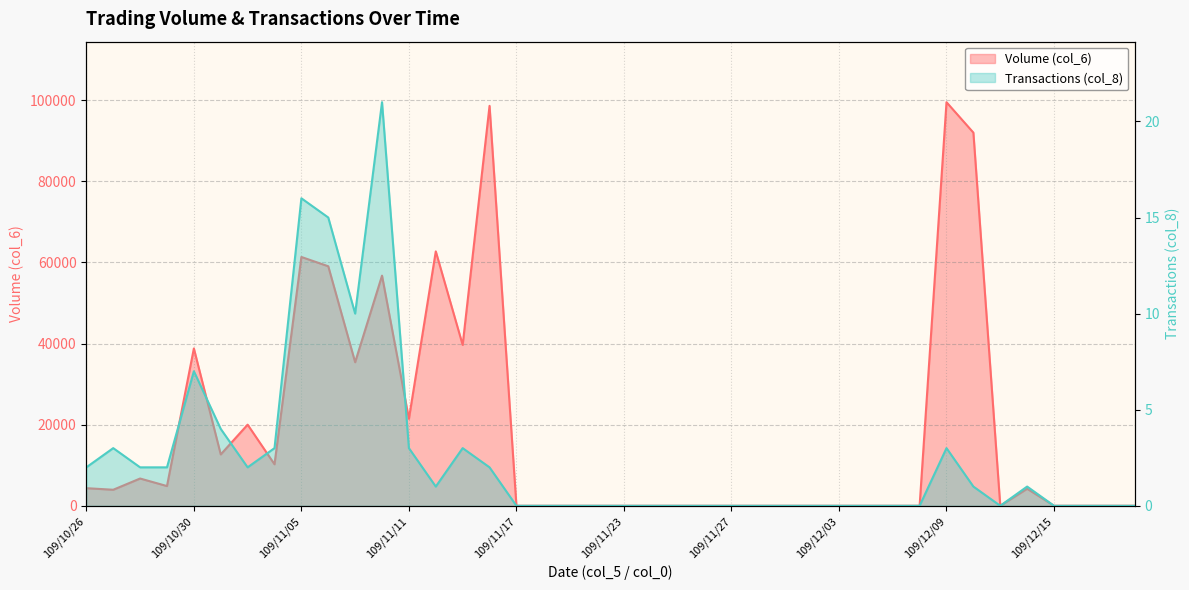

Is the value of Transactions (col_8) at 109/12/08 greater than the value of Volume (col_6) at 109/12/18?

No